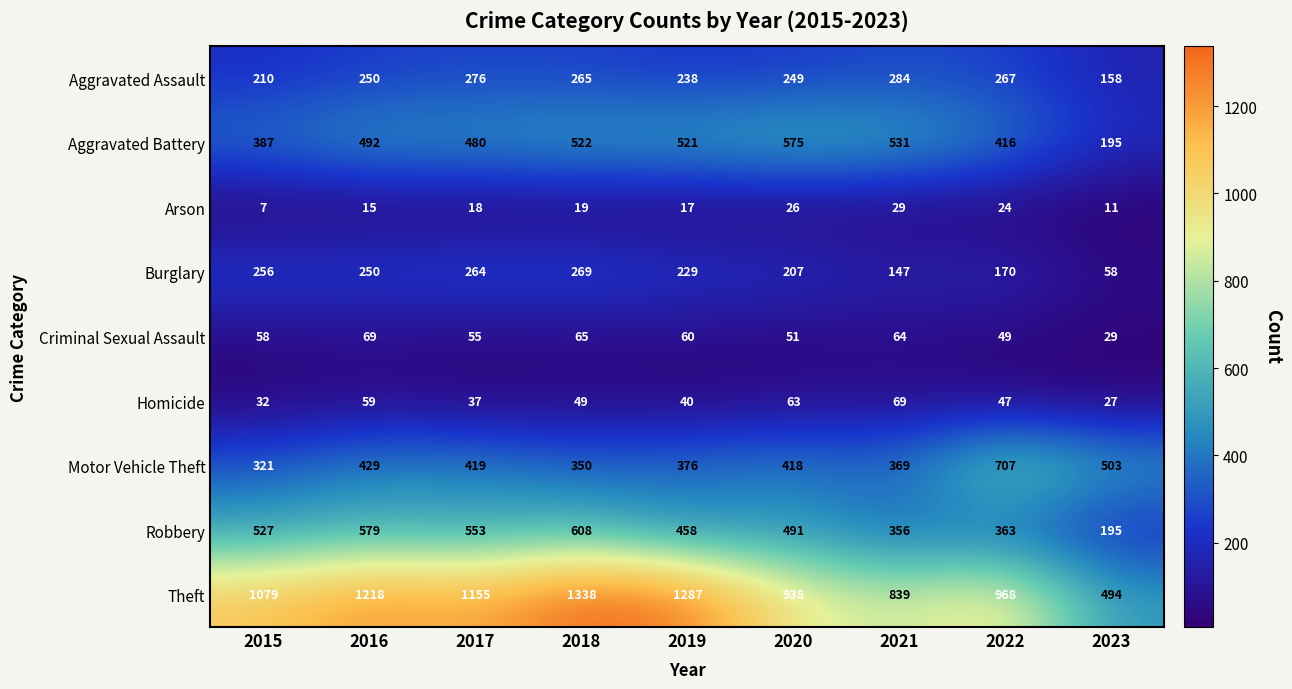

At which category is the sum across all series the highest?

2018